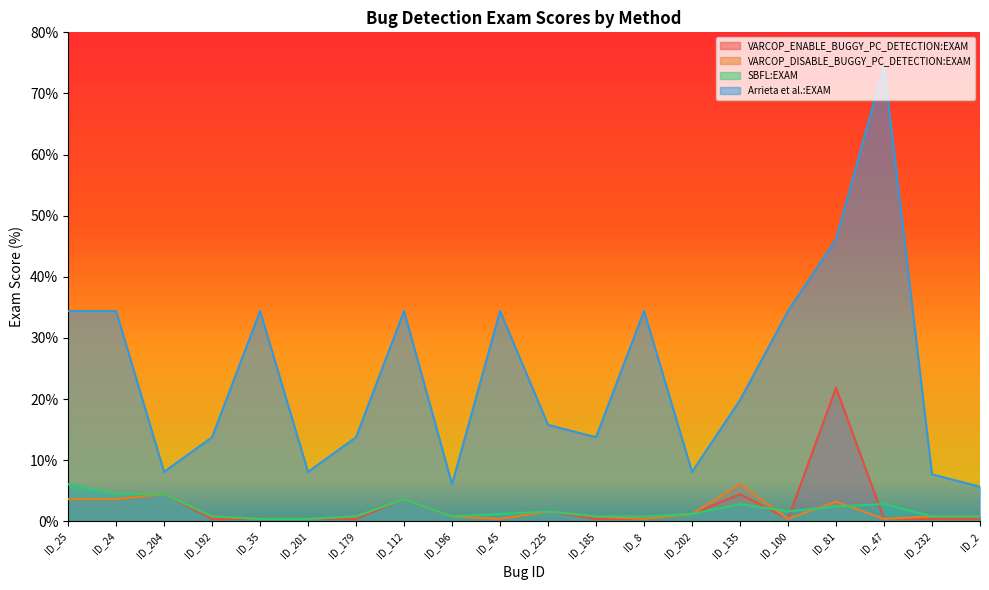

The value of SBFL:EXAM at ID_201 is 0.2. True or false?

False